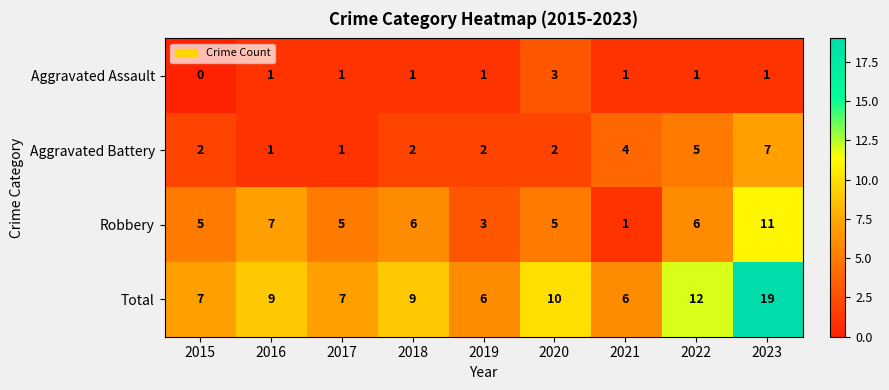

At which label is Aggravated Battery closest to 4?

2021